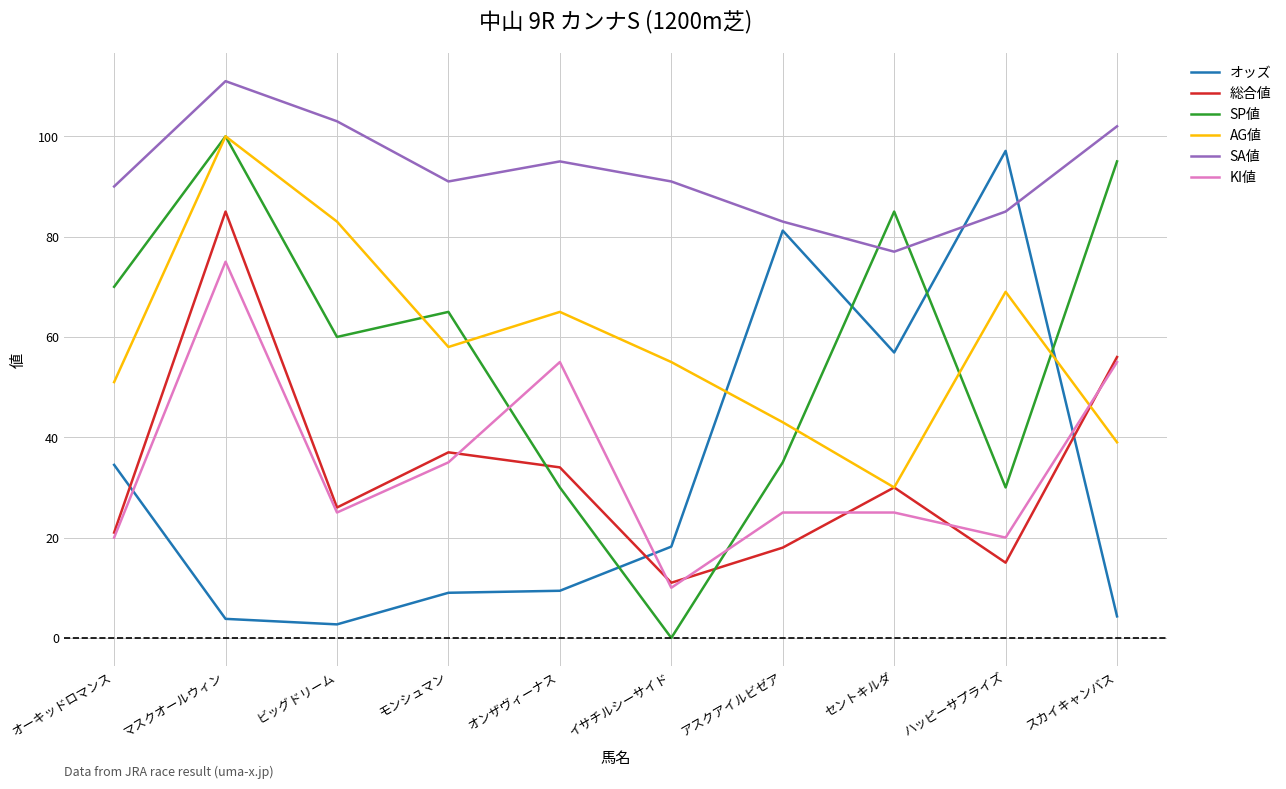

What is the difference between the highest and lowest values at セントキルダ?

60.0